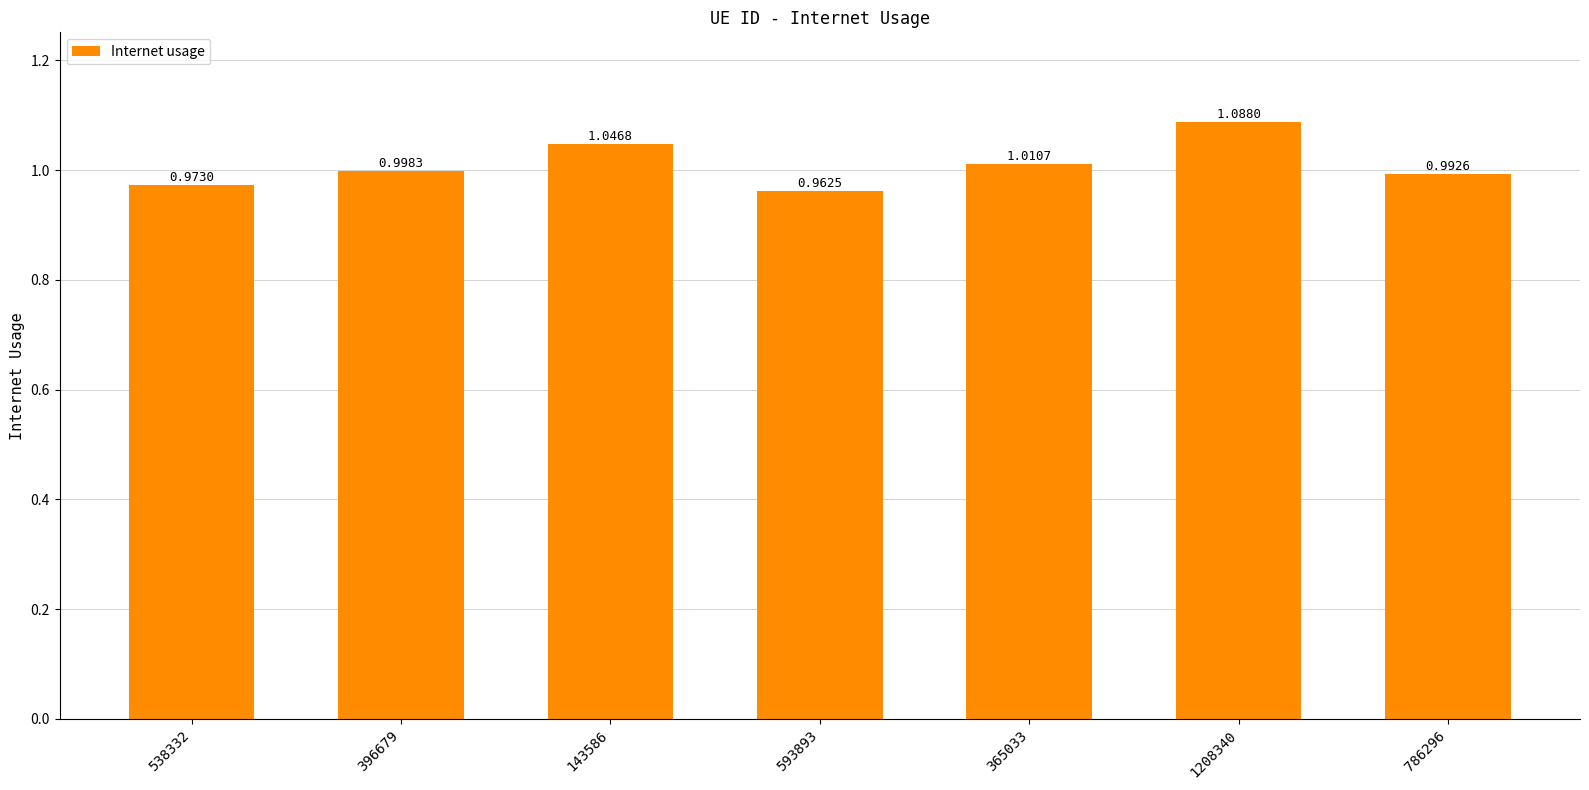

What is the ratio of the value at 786296 to the value at 143586?

0.9